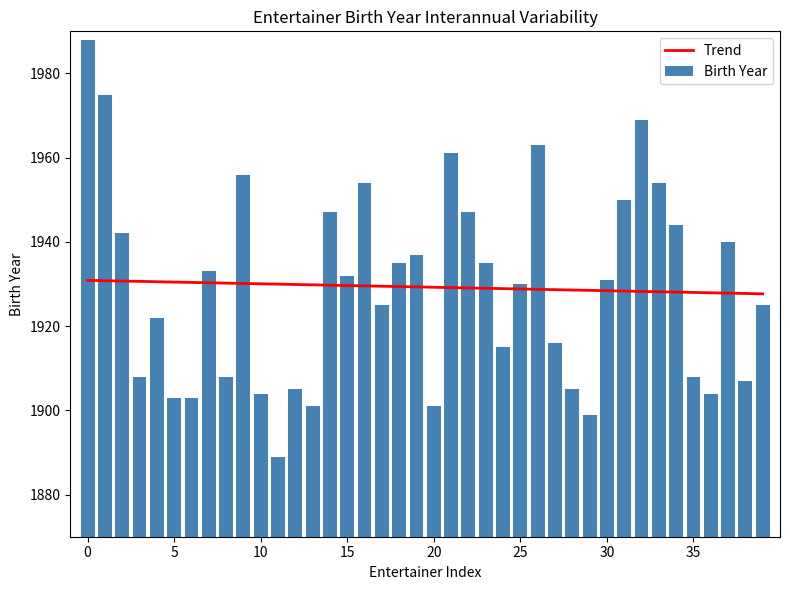

Which has a higher value, 24 or 36?

24